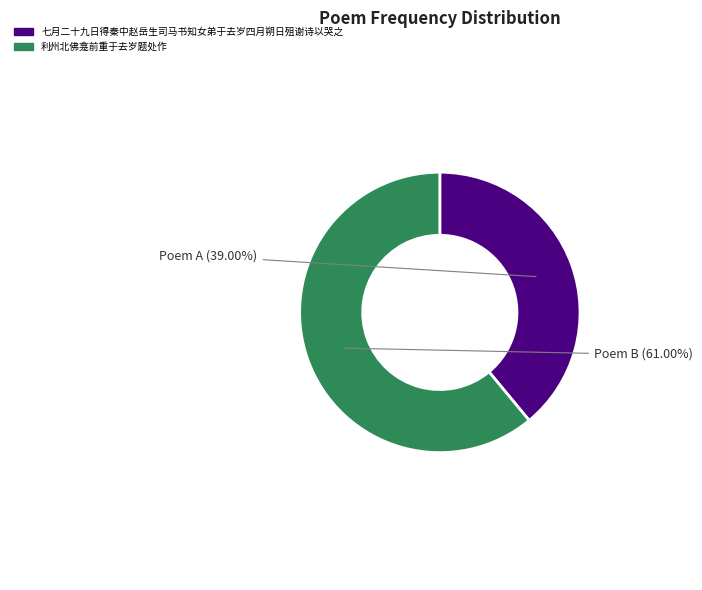

True or false: 利州北佛龛前重于去岁题处作 accounts for 55% of the total.

False